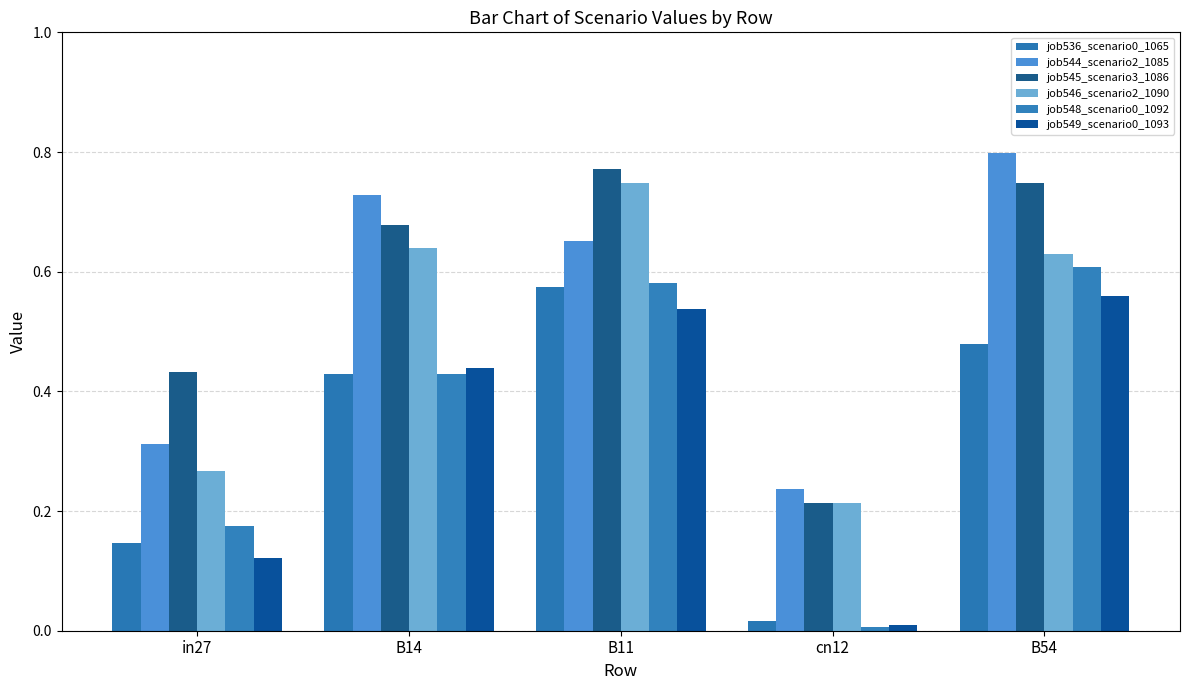

How many bars are there in each group?

6